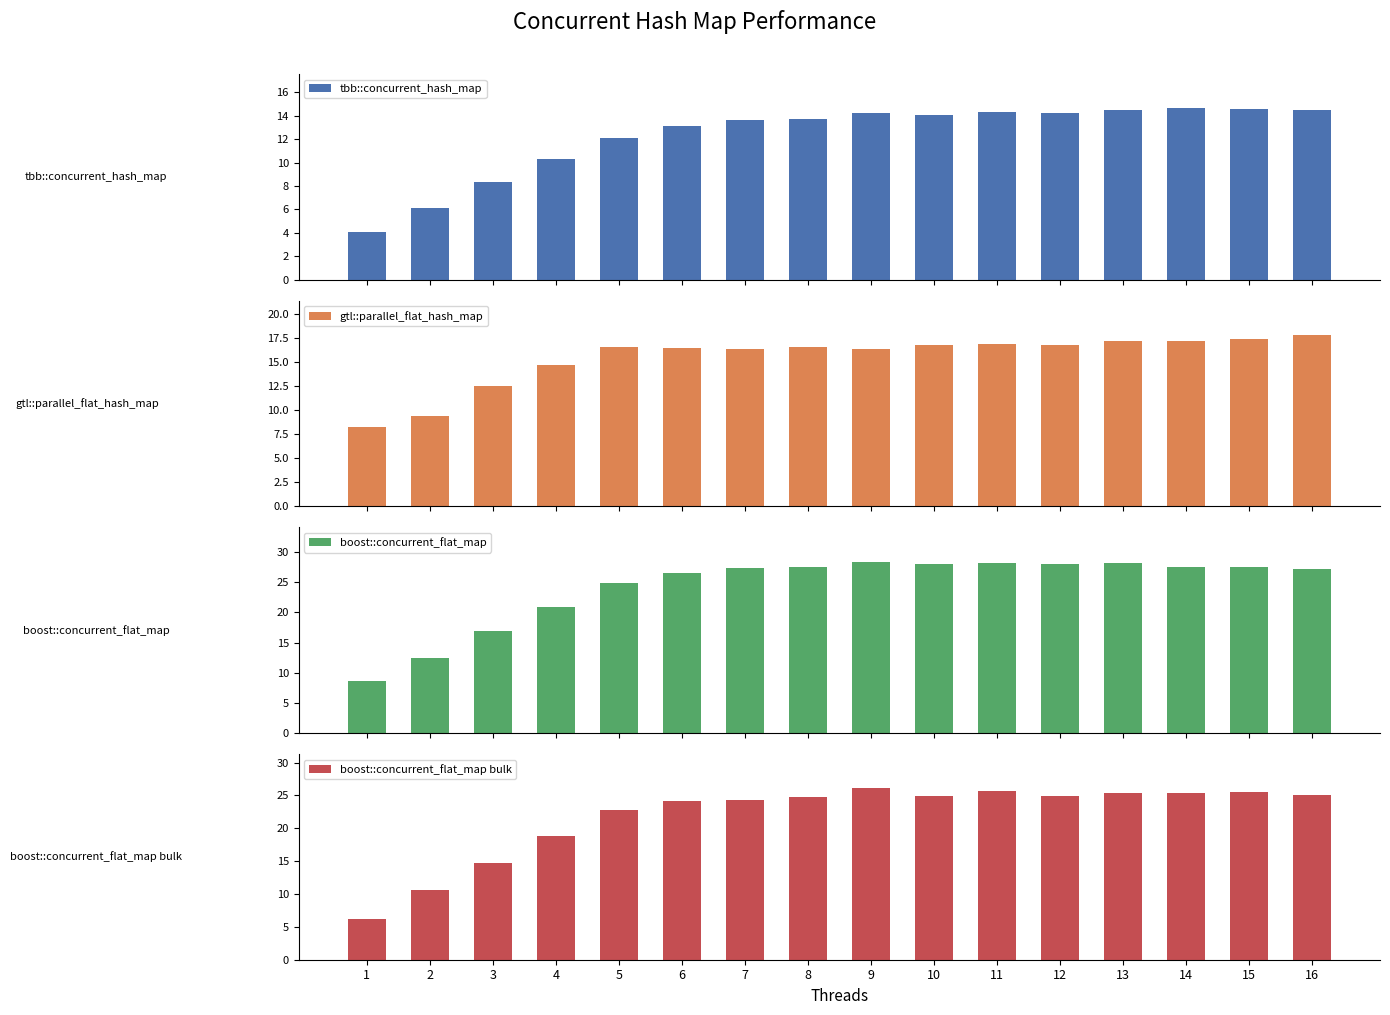

How many bars are there in total?

64